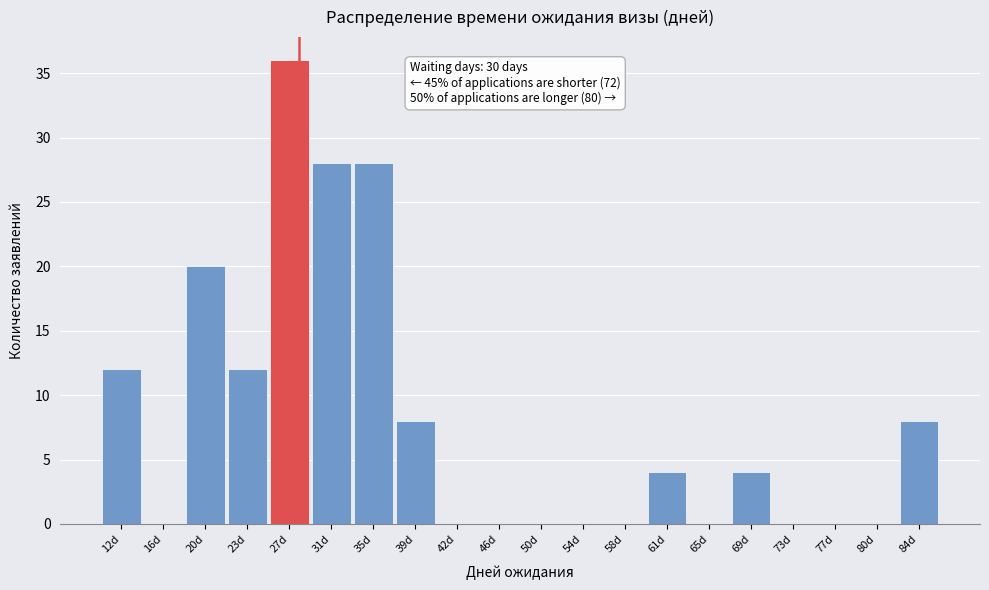

Reading left to right, transcribe all the data shown in this chart.

12d=12	16d=0	20d=20	23d=12	27d=36	31d=28	35d=28	39d=8	42d=0	46d=0	50d=0	54d=0	58d=0	61d=4	65d=0	69d=4	73d=0	77d=0	80d=0	84d=8